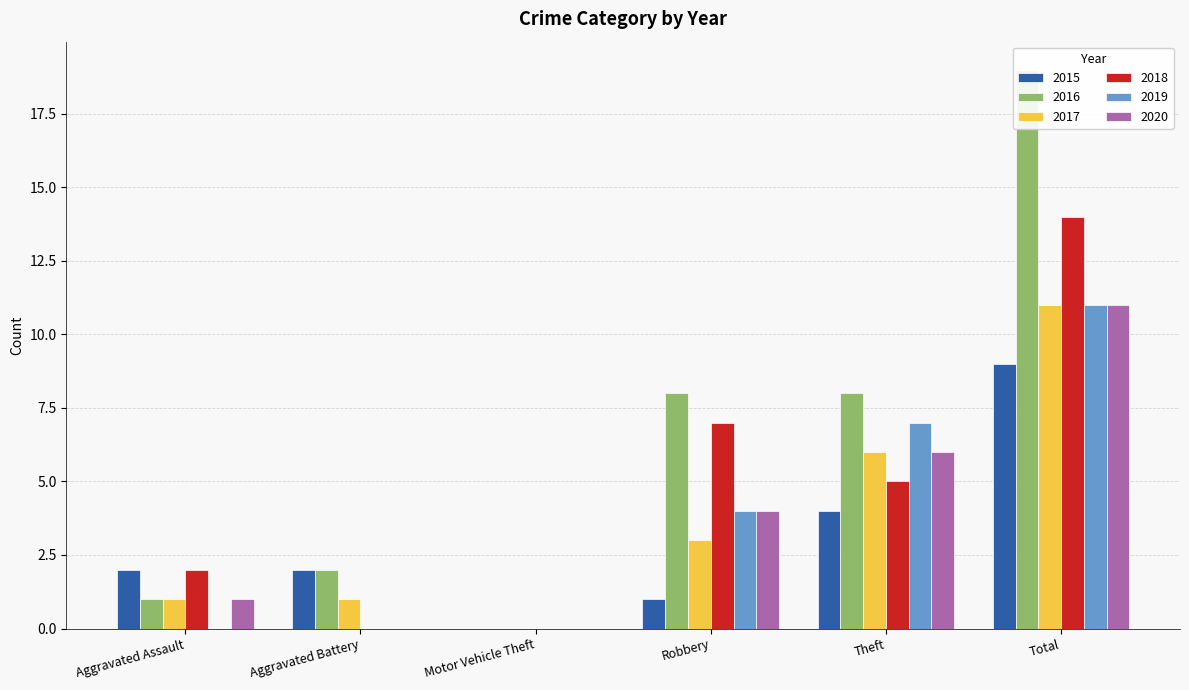

How many groups of bars are there?

6